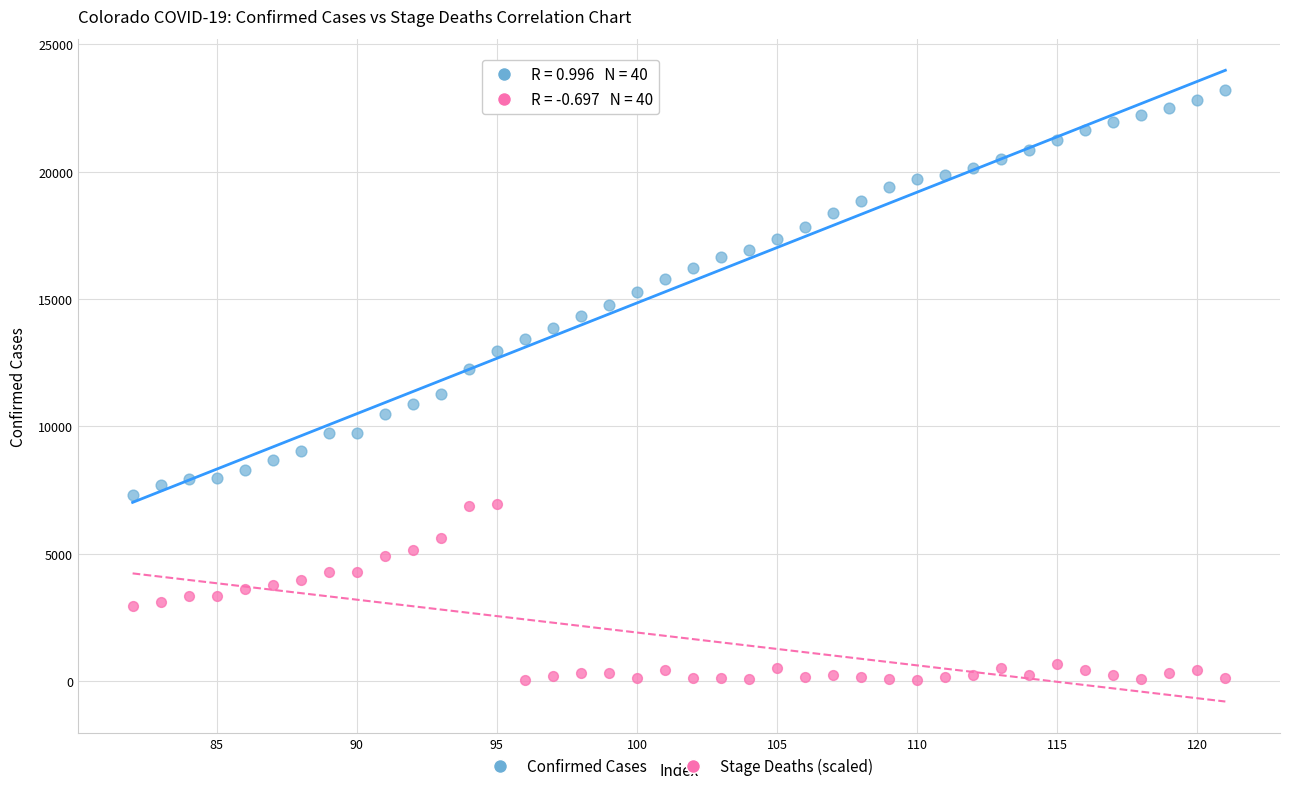

Which series contains the highest Y value?

Confirmed Cases